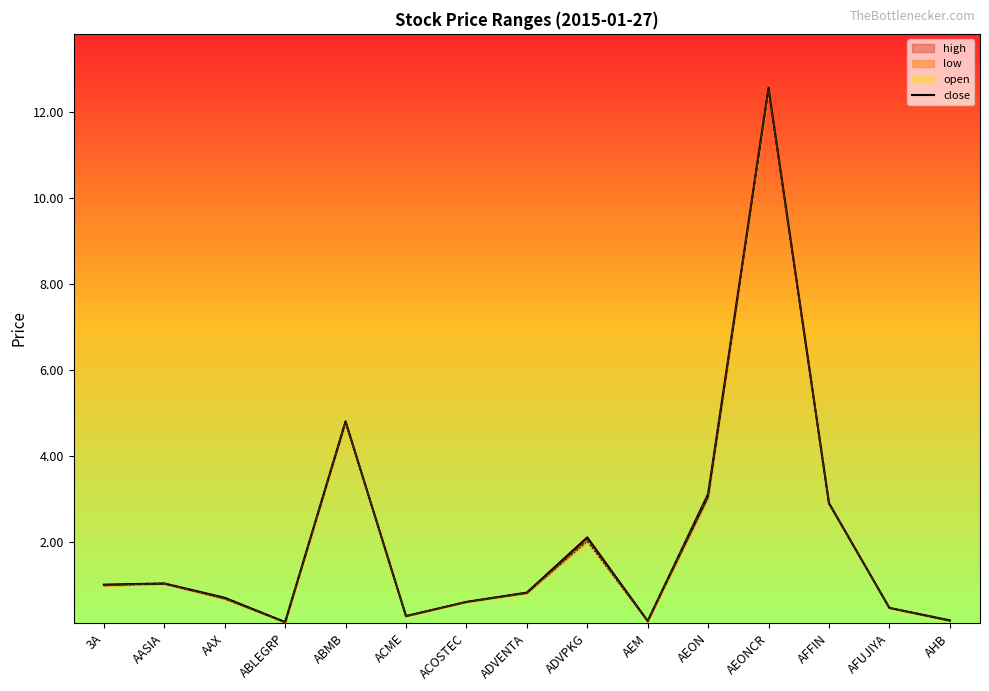

True or false: the data has more than 2 interior local peaks.

True